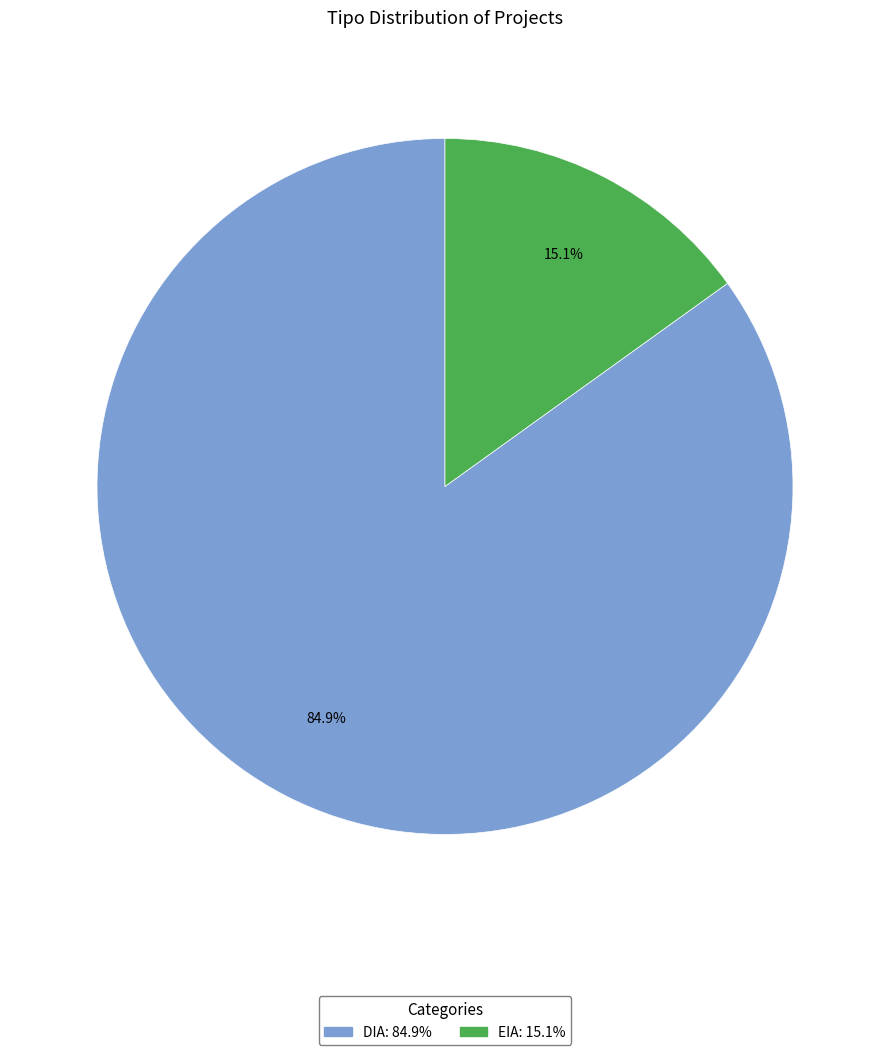

How many slices are in this pie chart?

2